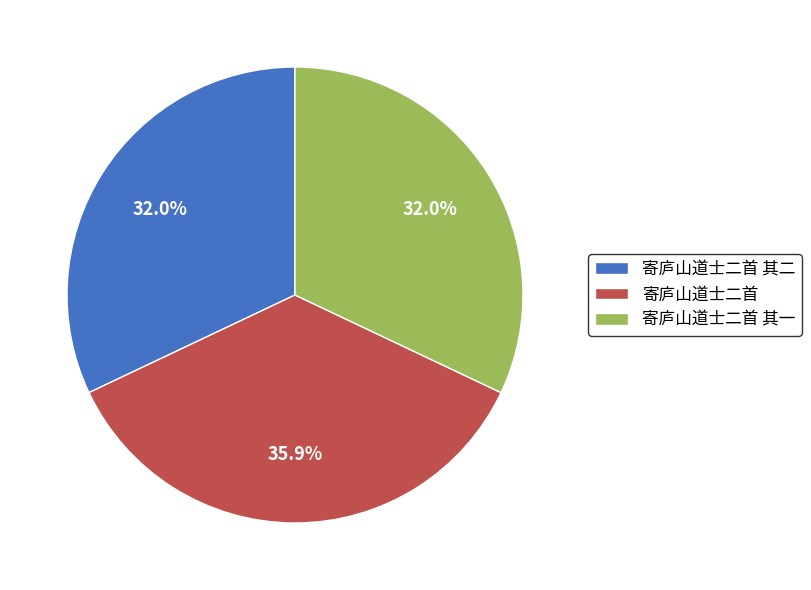

To the nearest percent, what percentage of the pie is 寄庐山道士二首?

36%